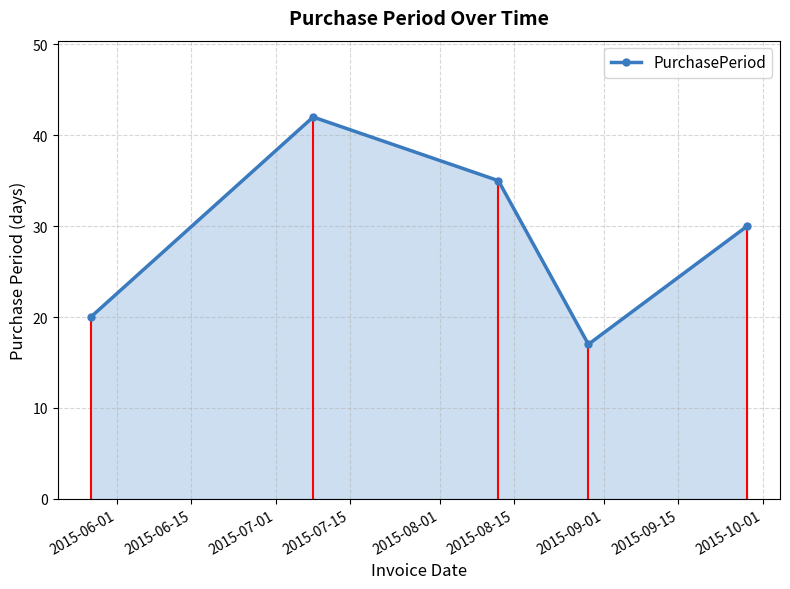

What is the difference between the second highest and minimum values?

18